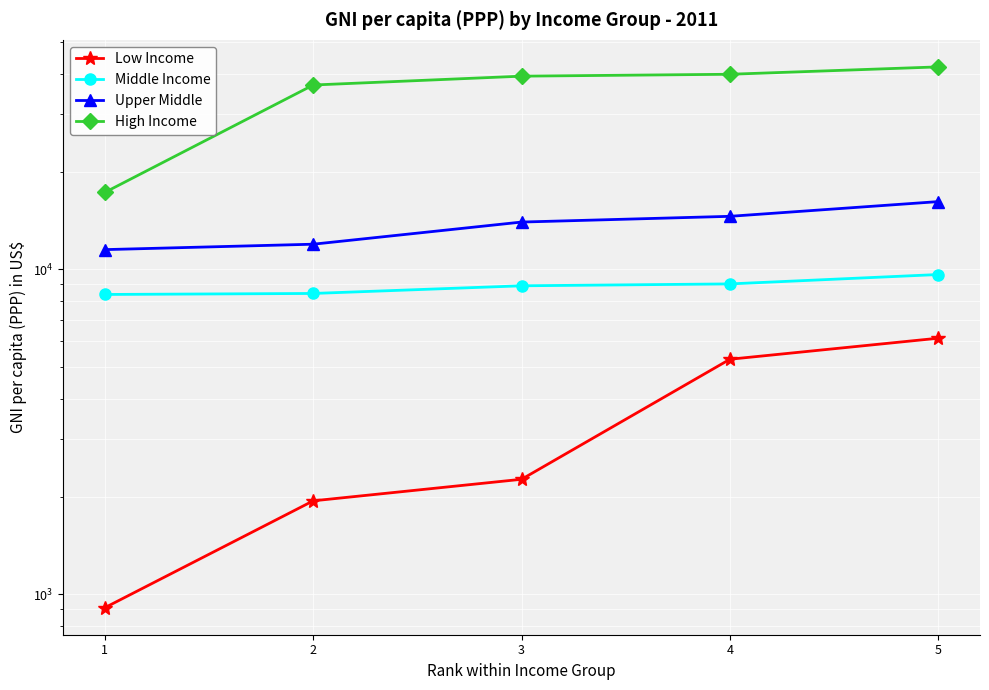

Which series changed the most between 1 and 3?

High Income